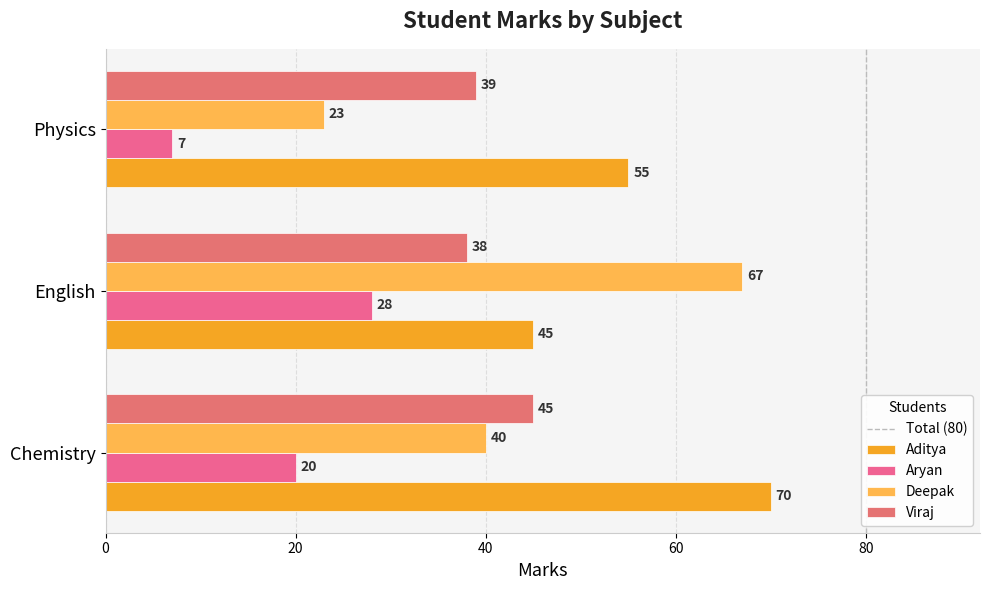

Read the Aditya value at Physics, to the nearest 5.

55